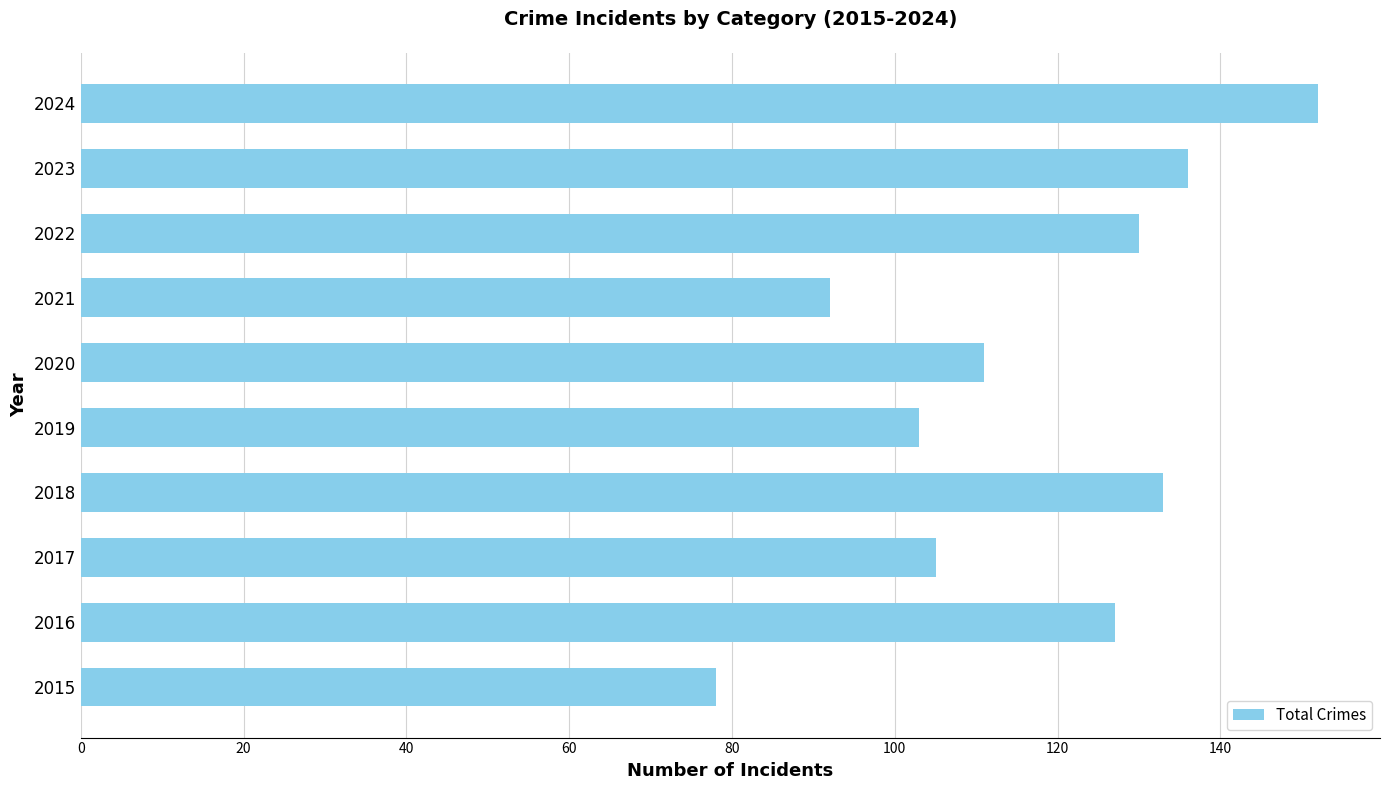

What is the maximum value shown in the chart?

152